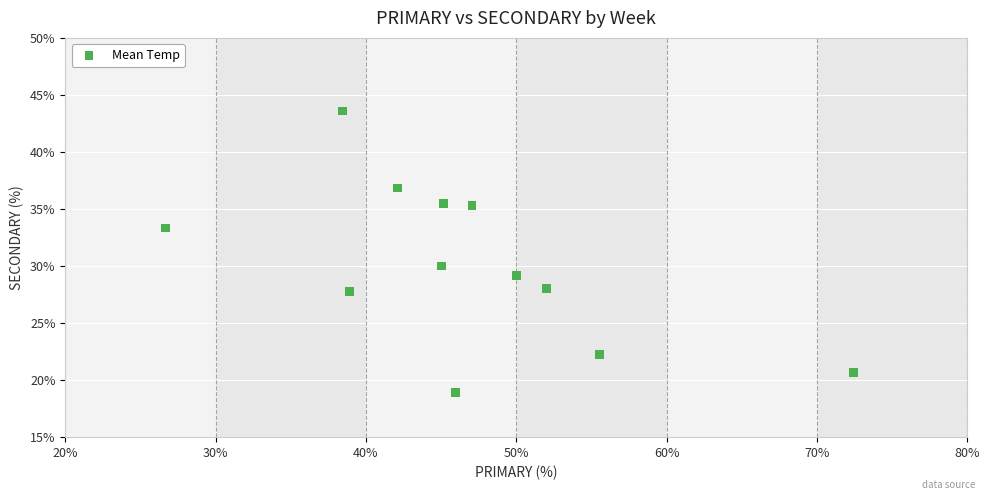

What is the range of X values (max minus min)?

45.7